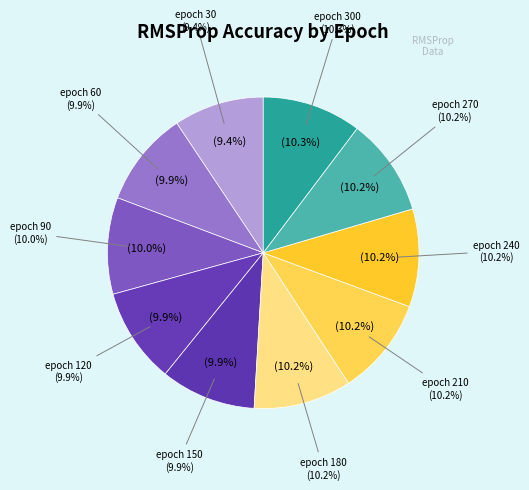

Combined, do epoch 210 and epoch 90 account for over 50%?

No